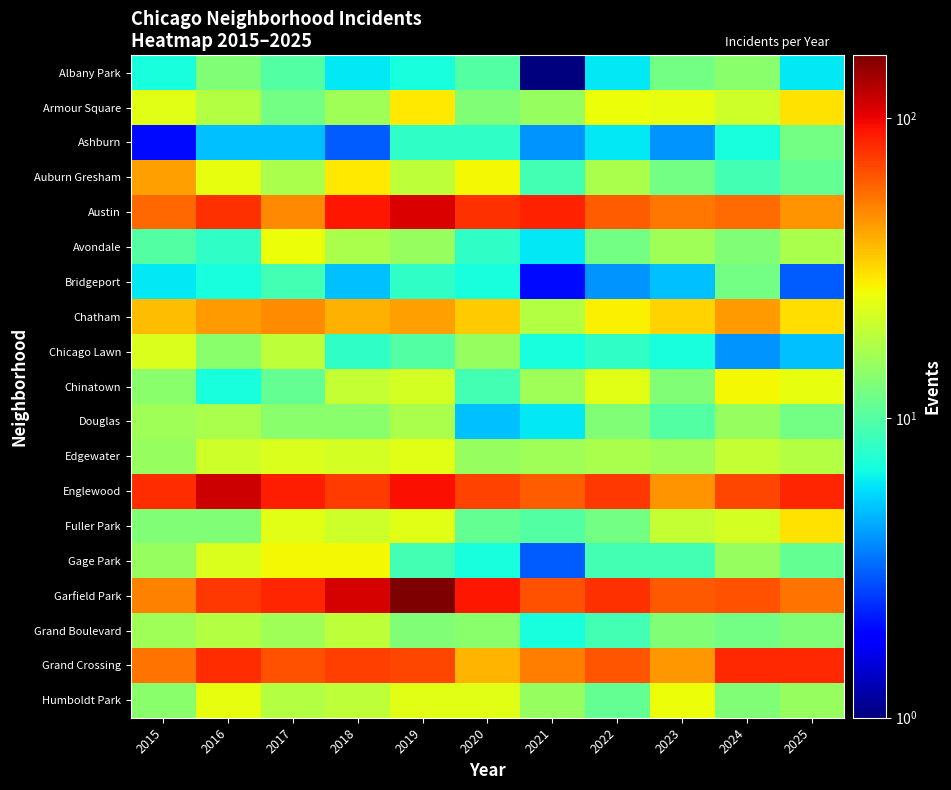

Reading left to right, what are all the values shown in this chart?

Albany Park: 2015=7	2016=13	2017=10	2018=6	2019=7	2020=10	2021=1	2022=6	2023=12	2024=14	2025=6
Armour Square: 2015=24	2016=18	2017=12	2018=16	2019=29	2020=13	2021=15	2022=26	2023=25	2024=21	2025=30
Ashburn: 2015=2	2016=5	2017=5	2018=3	2019=8	2020=8	2021=4	2022=6	2023=4	2024=7	2025=12
Auburn Gresham: 2015=43	2016=25	2017=17	2018=29	2019=19	2020=27	2021=9	2022=17	2023=12	2024=9	2025=11
Austin: 2015=58	2016=79	2017=49	2018=90	2019=108	2020=78	2021=85	2022=62	2023=54	2024=57	2025=46
Avondale: 2015=10	2016=8	2017=26	2018=17	2019=15	2020=8	2021=6	2022=12	2023=16	2024=13	2025=17
Bridgeport: 2015=6	2016=7	2017=9	2018=5	2019=8	2020=7	2021=2	2022=4	2023=5	2024=12	2025=3
Chatham: 2015=37	2016=44	2017=48	2018=39	2019=43	2020=34	2021=18	2022=28	2023=33	2024=44	2025=31
Chicago Lawn: 2015=23	2016=14	2017=19	2018=8	2019=10	2020=15	2021=7	2022=8	2023=7	2024=4	2025=5
Chinatown: 2015=14	2016=7	2017=11	2018=20	2019=22	2020=9	2021=16	2022=24	2023=13	2024=27	2025=25
Douglas: 2015=16	2016=17	2017=14	2018=14	2019=17	2020=5	2021=6	2022=13	2023=10	2024=15	2025=12
Edgewater: 2015=15	2016=21	2017=23	2018=22	2019=24	2020=15	2021=16	2022=17	2023=16	2024=20	2025=18
Englewood: 2015=80	2016=114	2017=86	2018=74	2019=93	2020=71	2021=62	2022=76	2023=46	2024=69	2025=84
Fuller Park: 2015=13	2016=13	2017=24	2018=21	2019=24	2020=11	2021=10	2022=12	2023=20	2024=22	2025=30
Gage Park: 2015=15	2016=23	2017=27	2018=27	2019=9	2020=7	2021=3	2022=9	2023=9	2024=15	2025=11
Garfield Park: 2015=51	2016=76	2017=83	2018=110	2019=162	2020=91	2021=66	2022=79	2023=63	2024=65	2025=55
Grand Boulevard: 2015=16	2016=18	2017=16	2018=19	2019=13	2020=14	2021=7	2022=9	2023=13	2024=12	2025=13
Grand Crossing: 2015=55	2016=80	2017=66	2018=72	2019=69	2020=38	2021=52	2022=64	2023=45	2024=82	2025=82
Humboldt Park: 2015=14	2016=25	2017=18	2018=19	2019=24	2020=24	2021=15	2022=11	2023=26	2024=13	2025=15